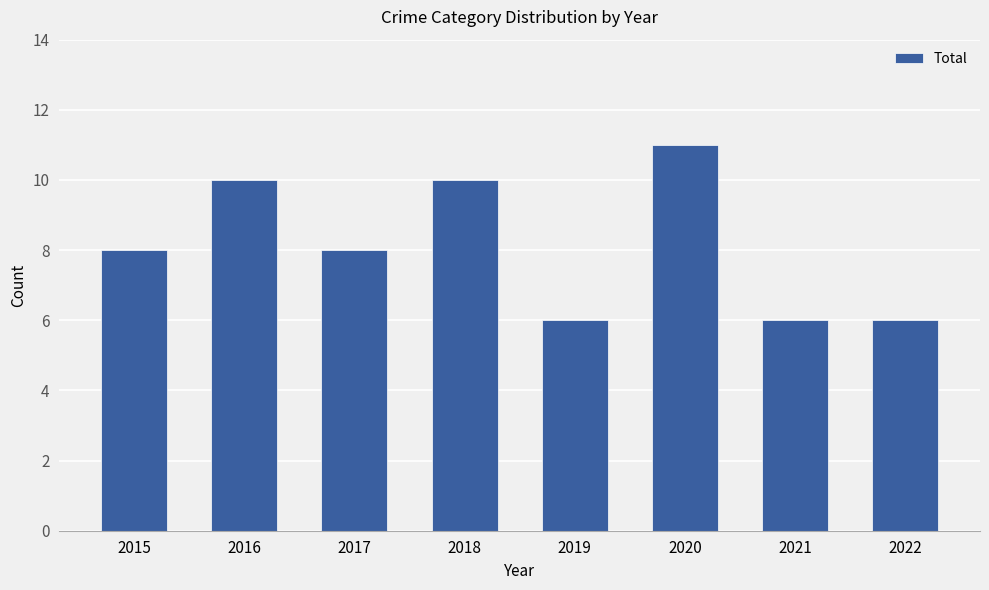

What is the difference between the maximum and minimum values?

5